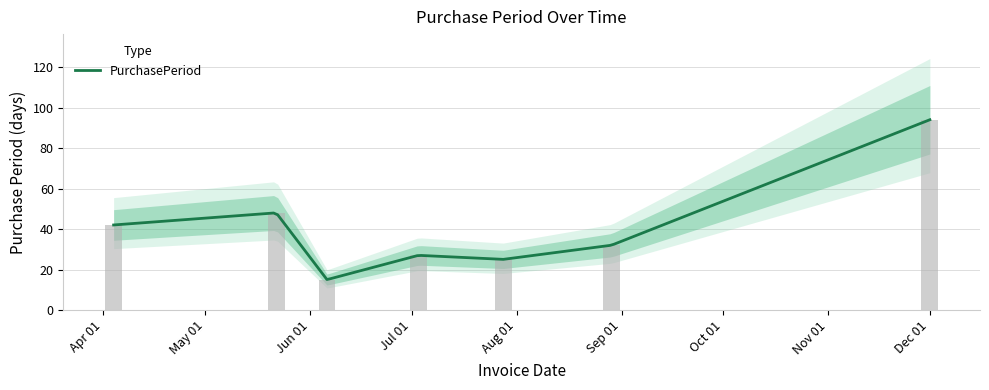

Is it true that the value at Jun 01 is 5?

False